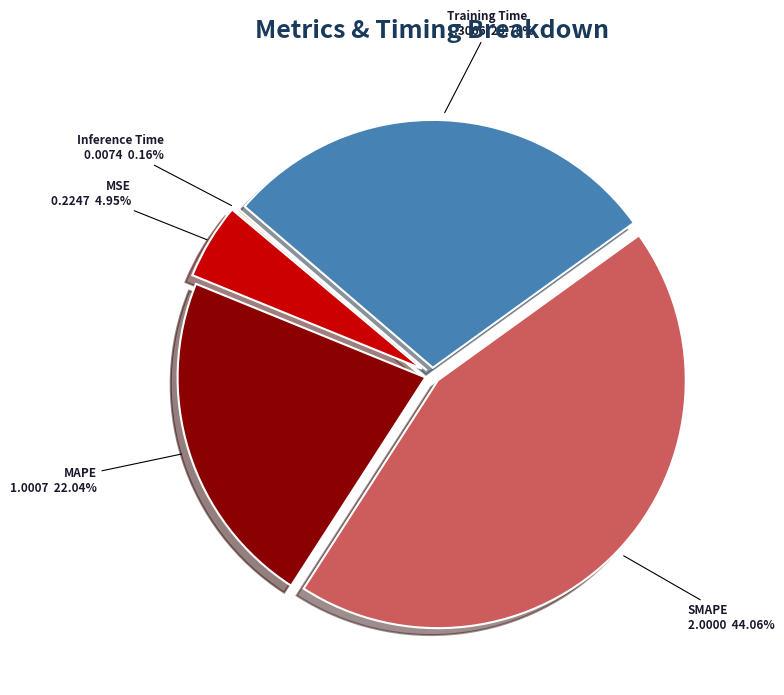

Rank the categories by value from lowest to highest.

Inference Time, MSE, MAPE, Training Time, SMAPE